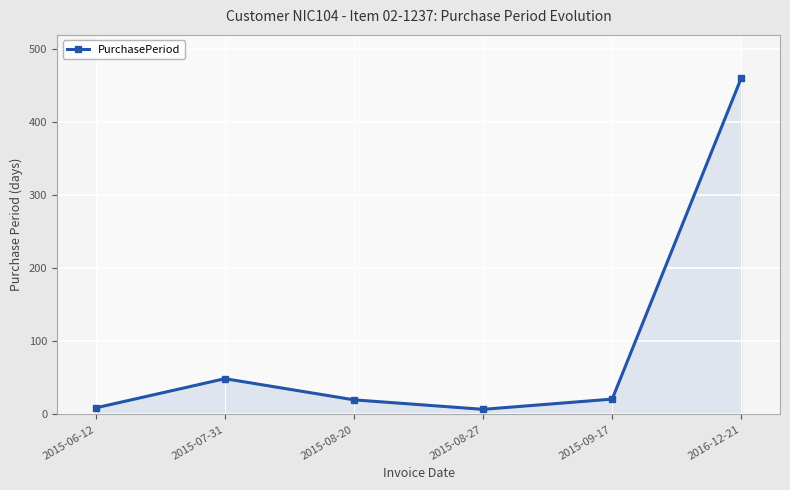

Rank the categories by value from lowest to highest.

2015-08-27, 2015-06-12, 2015-08-20, 2015-09-17, 2015-07-31, 2016-12-21